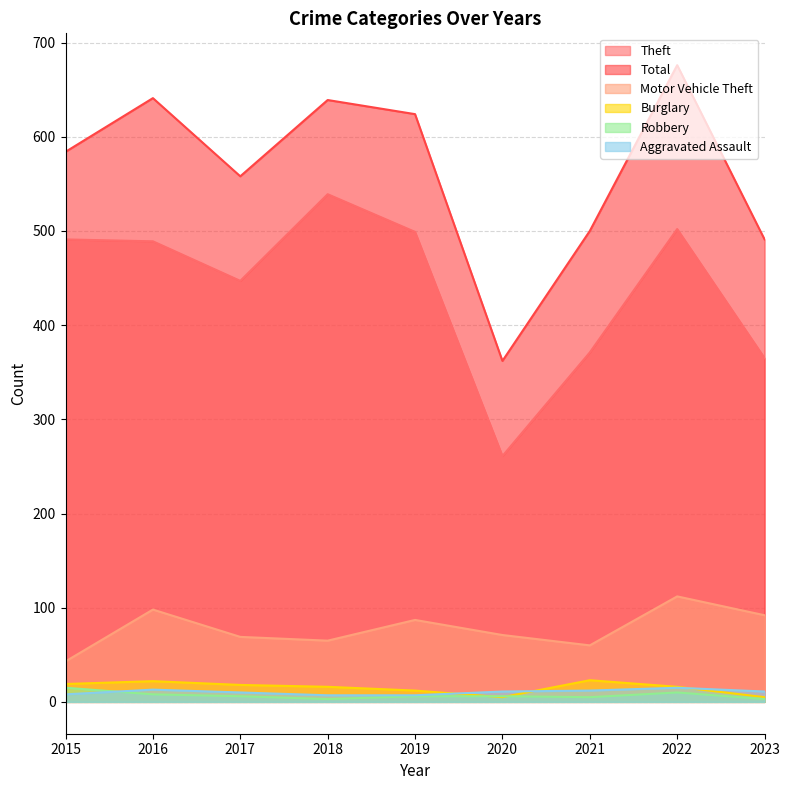

What is the sum of the Theft values at 2015 and 2023?

856